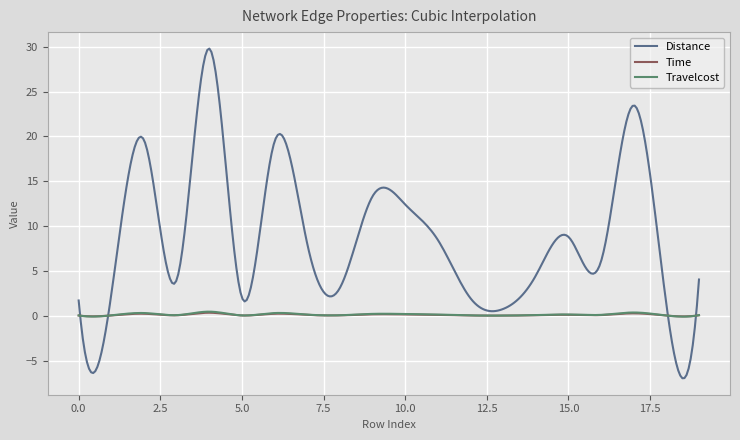

True or false: Distance has more than 0 points higher than both neighbors.

True